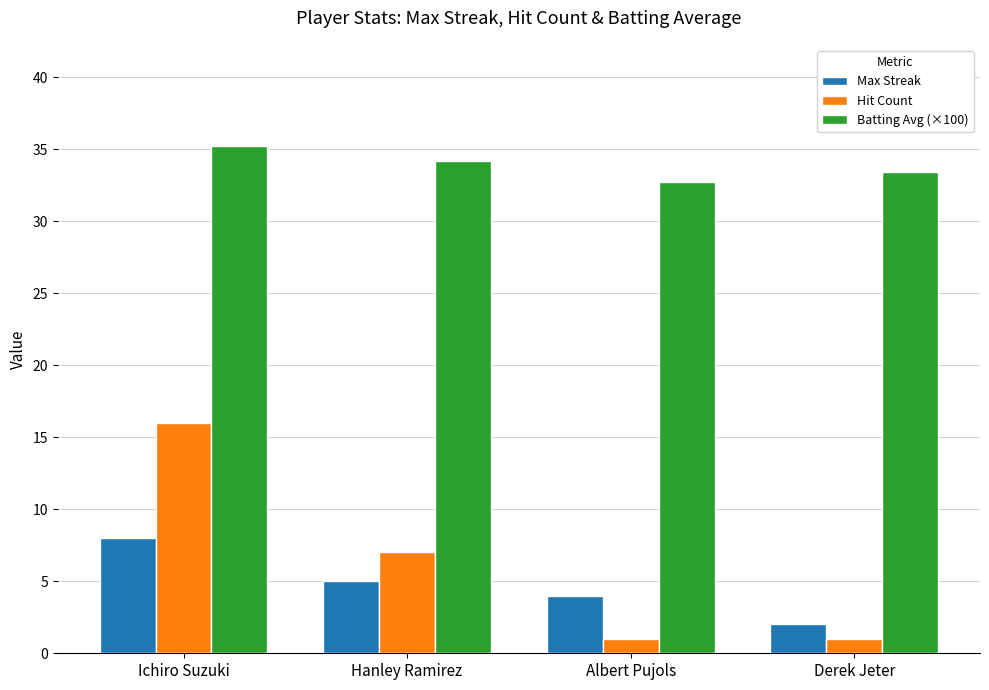

What is the sum of all Batting Avg (×100) values?

135.5